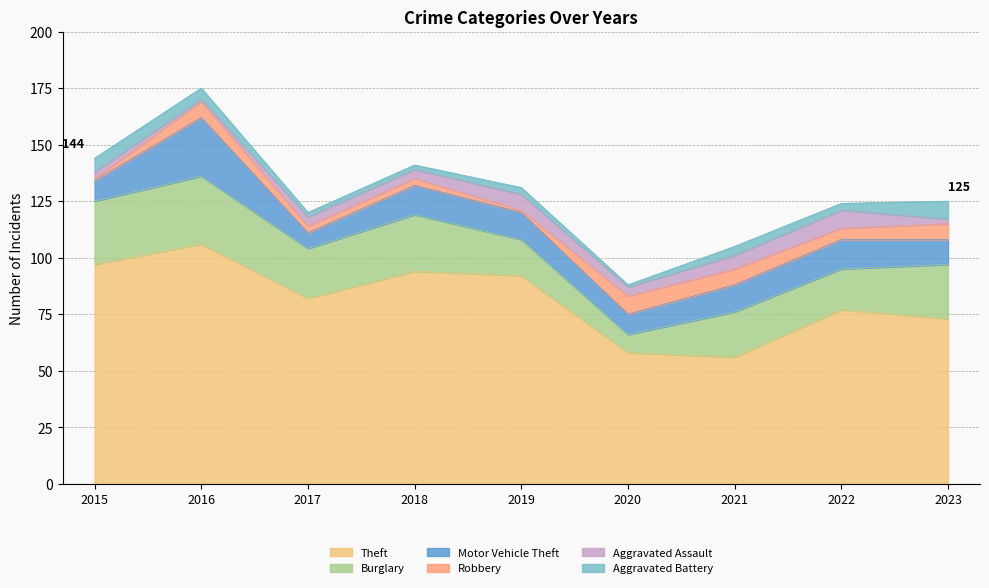

What is the sum of all Theft values?

735